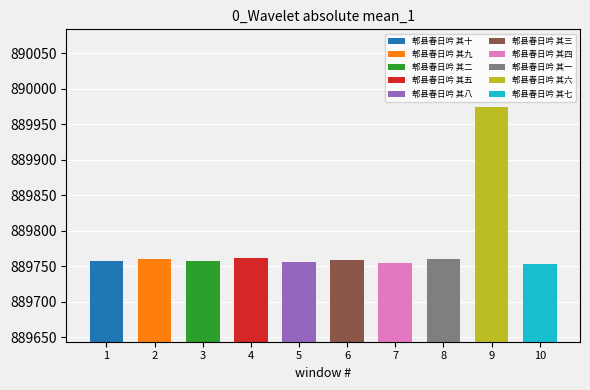

True or false: the data shows 889760 at 郫县春日吟 其一.

True